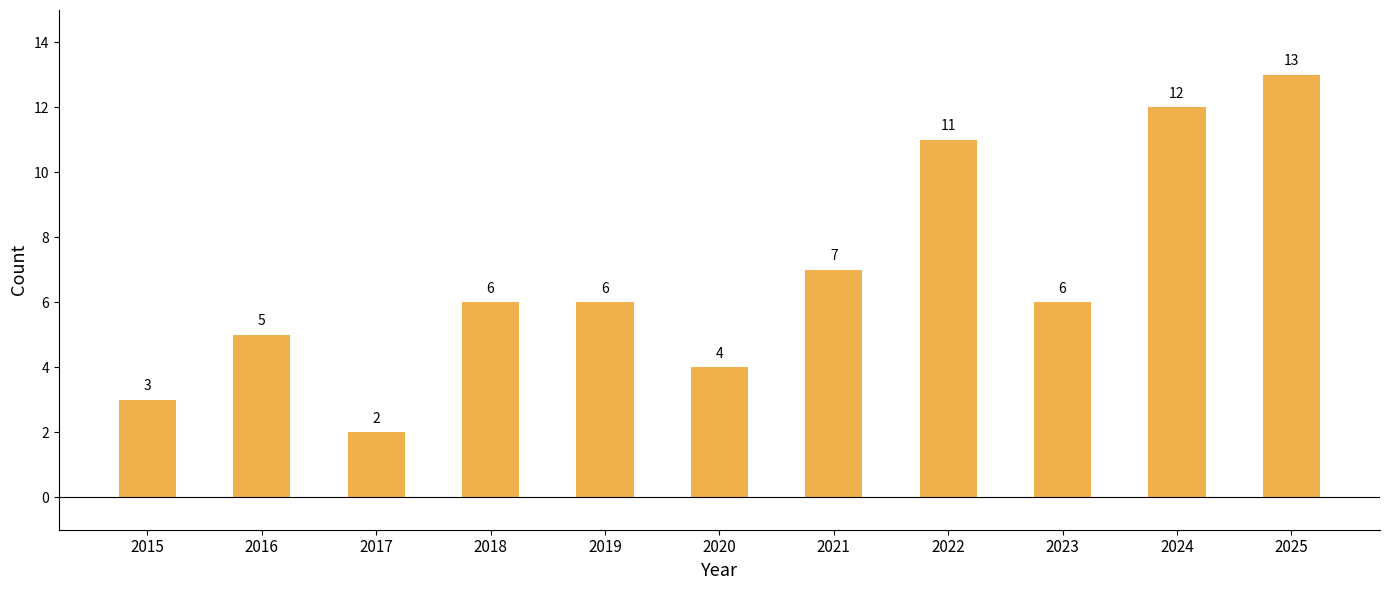

At which category does the chart reach its minimum across all series?

2017